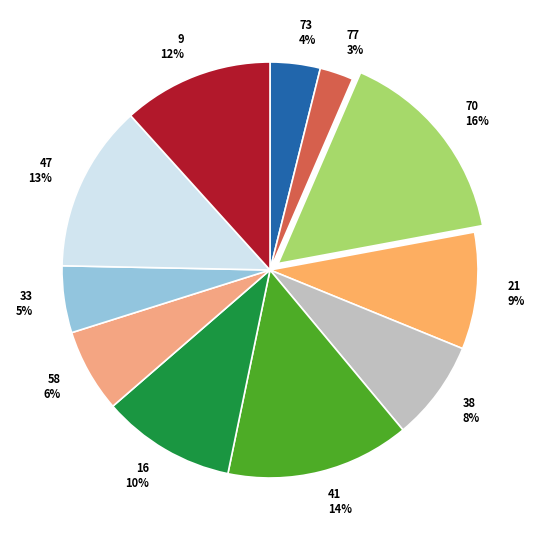

Do 41 and 9 together represent more than half of the pie?

No